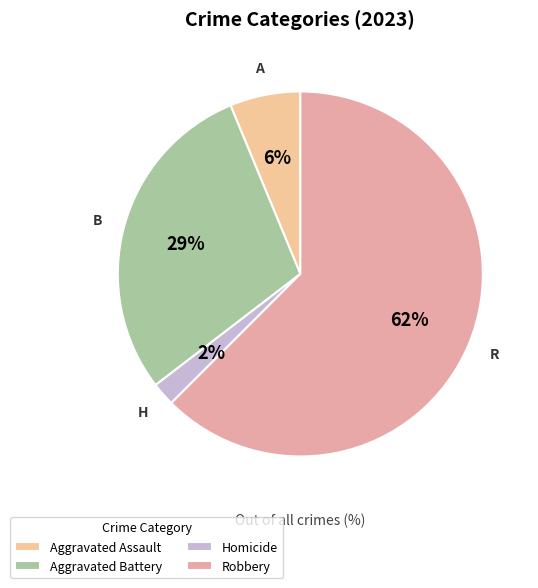

To the nearest percent, what is the average slice percentage?

25%